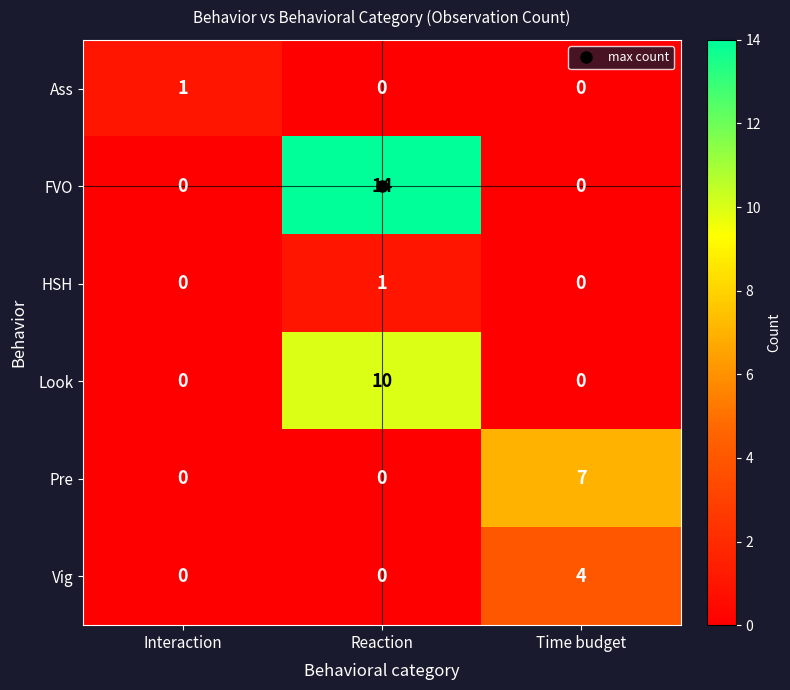

What is the maximum value shown in the chart?

14